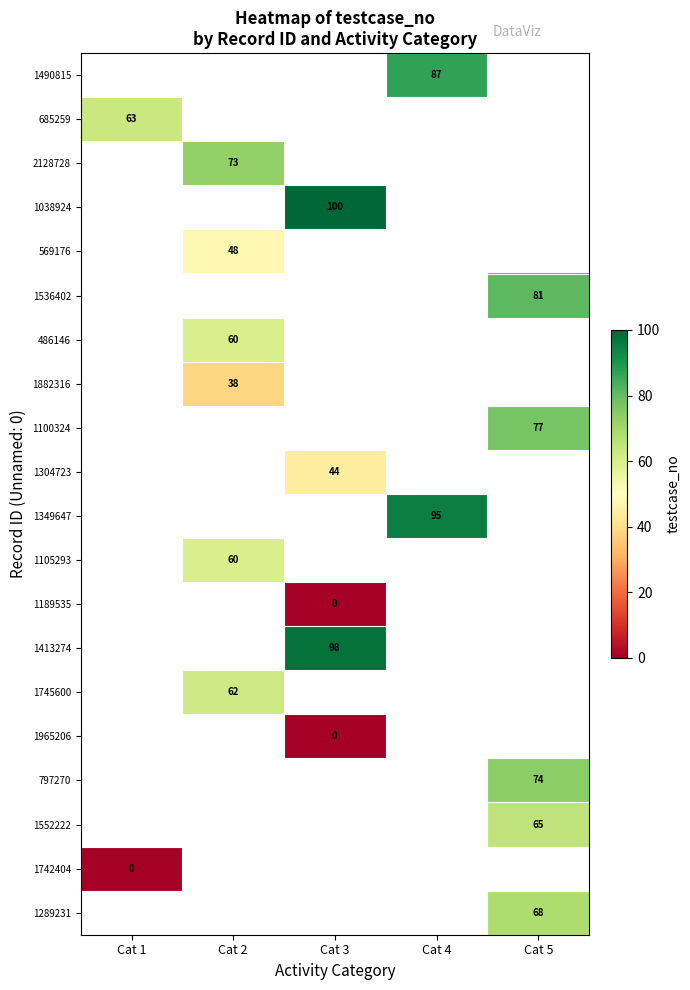

The 1413274 series shows 98 at Cat 3. True or false?

True